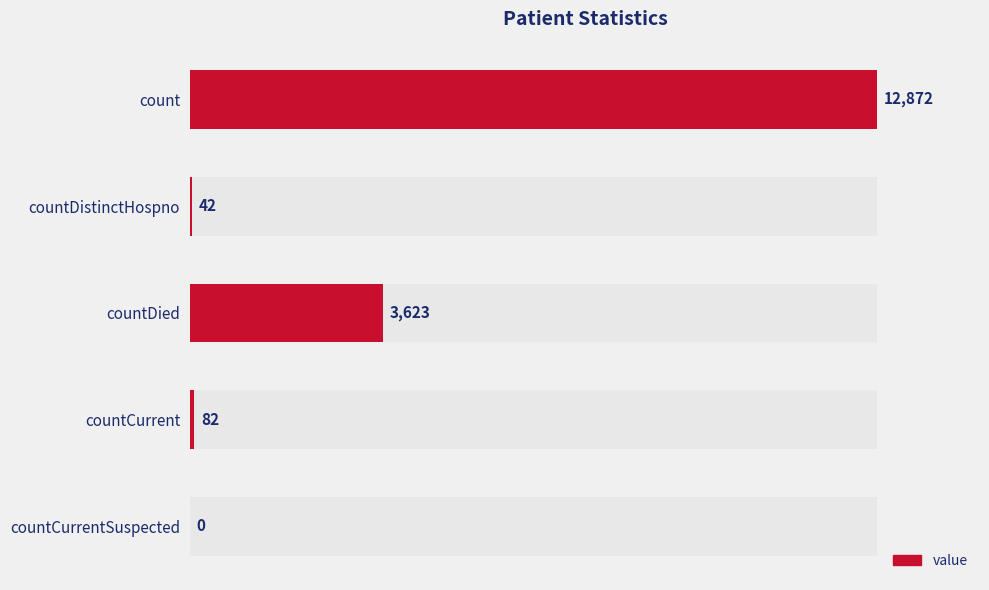

How many positive values are there?

4